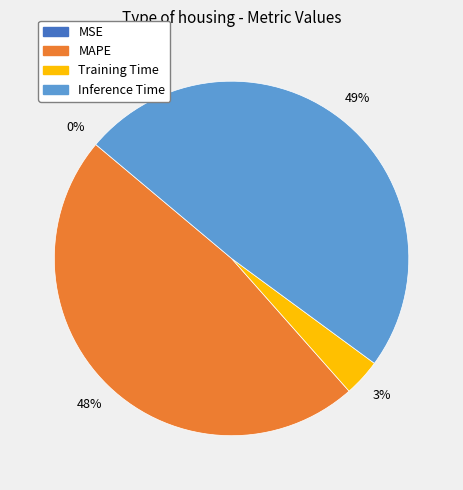

The Training Time slice represents 3% of the pie. True or false?

True